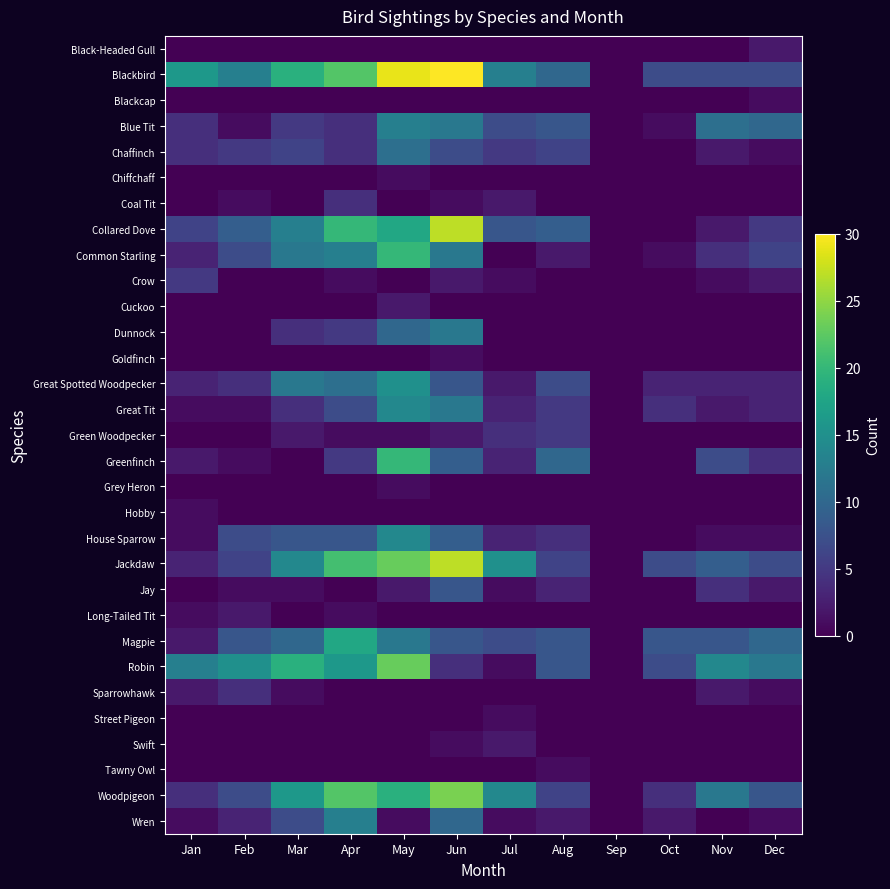

At which category is the sum across all series the highest?

May